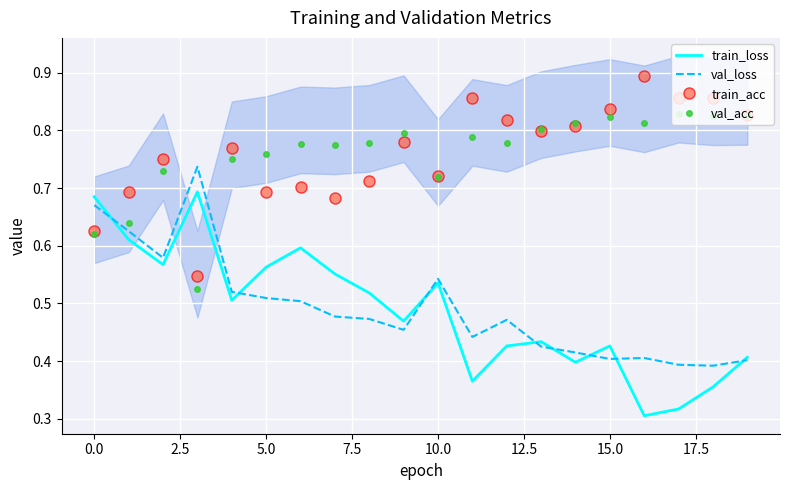

Which series ends up on top after the final intersection of train_loss and val_acc?

val_acc